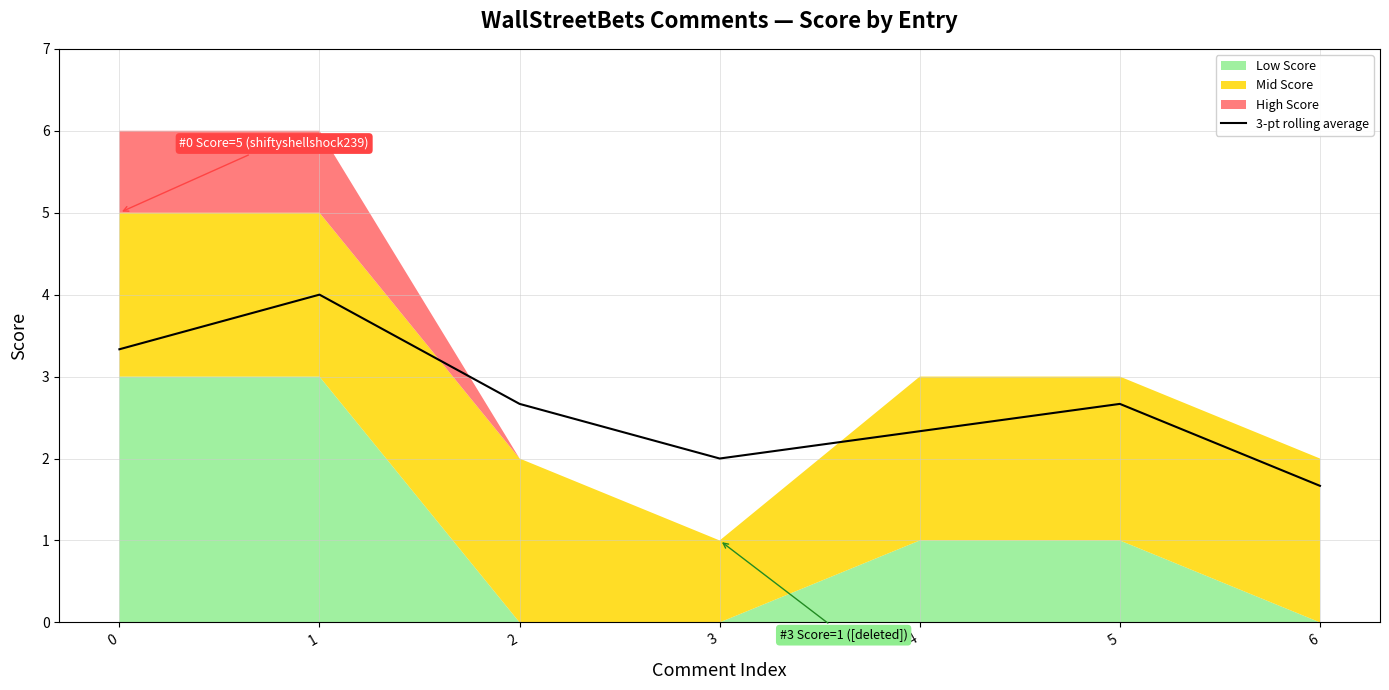

Rank the categories by value from highest to lowest.

1, 0, 2, 5, 4, 3, 6